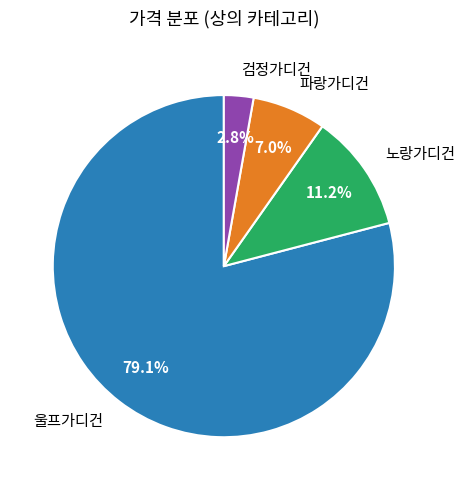

Does any single category account for the majority?

Yes